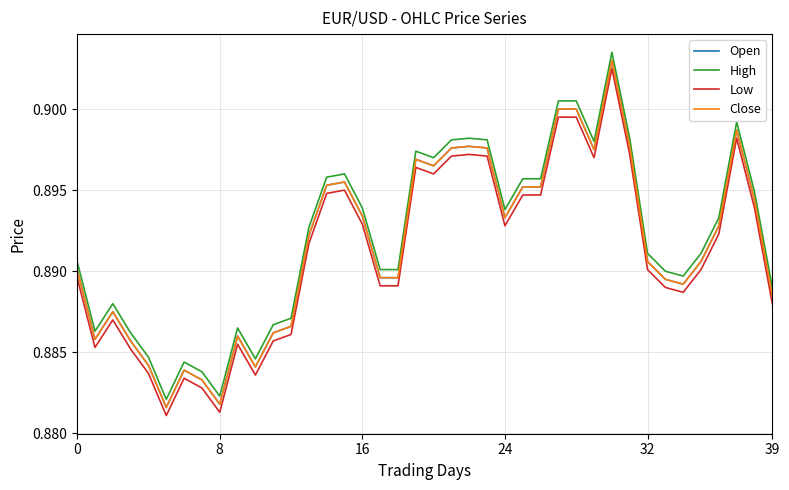

Is this an area chart (filled region under the line)?

No